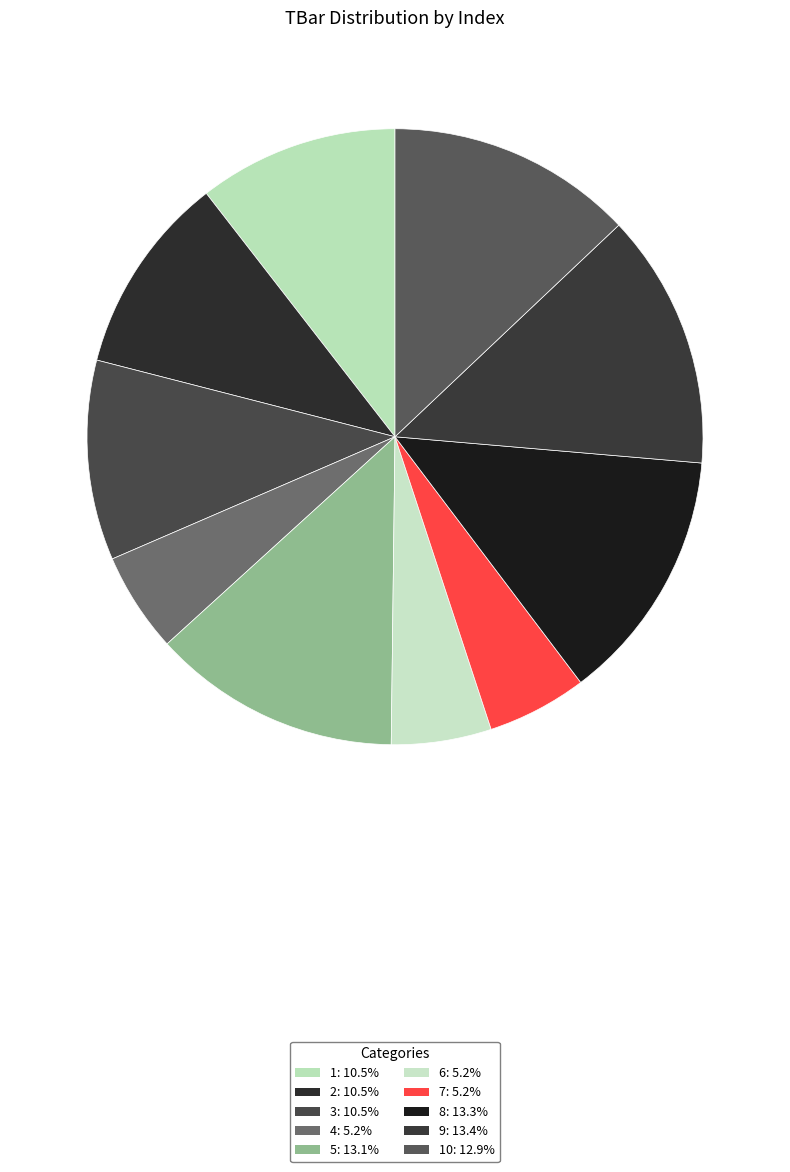

Count the number of slices in the pie.

10